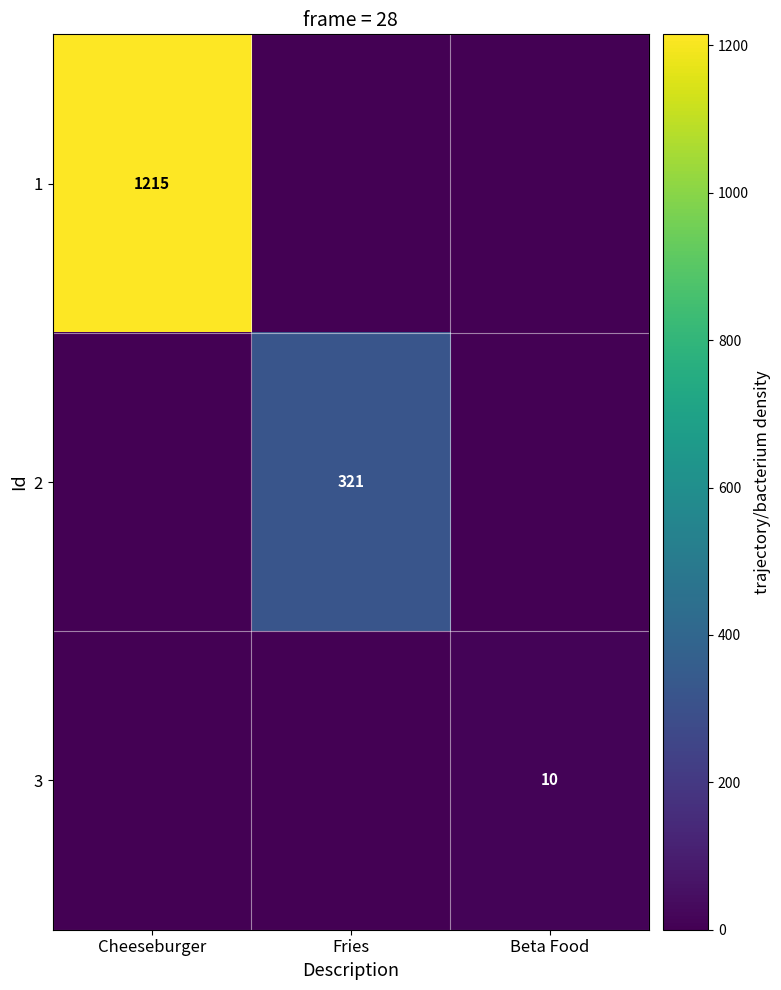

True or false: 2 has a value of 517 at Fries.

False